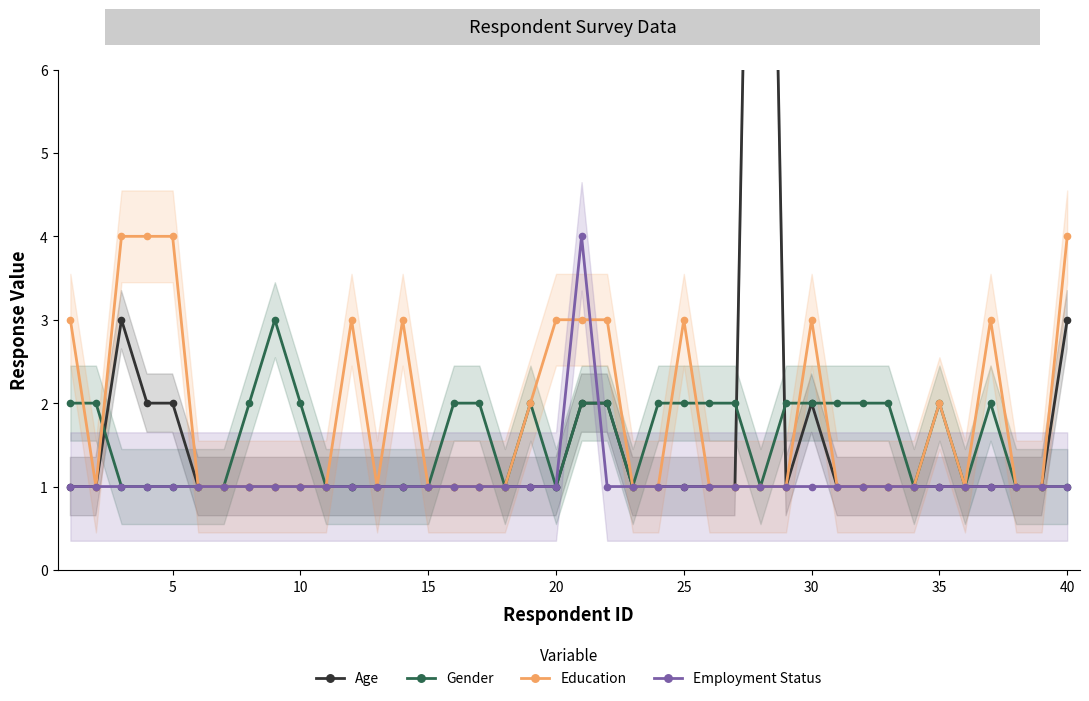

In Age, how many points are higher than both neighbors (excluding endpoints)?

3